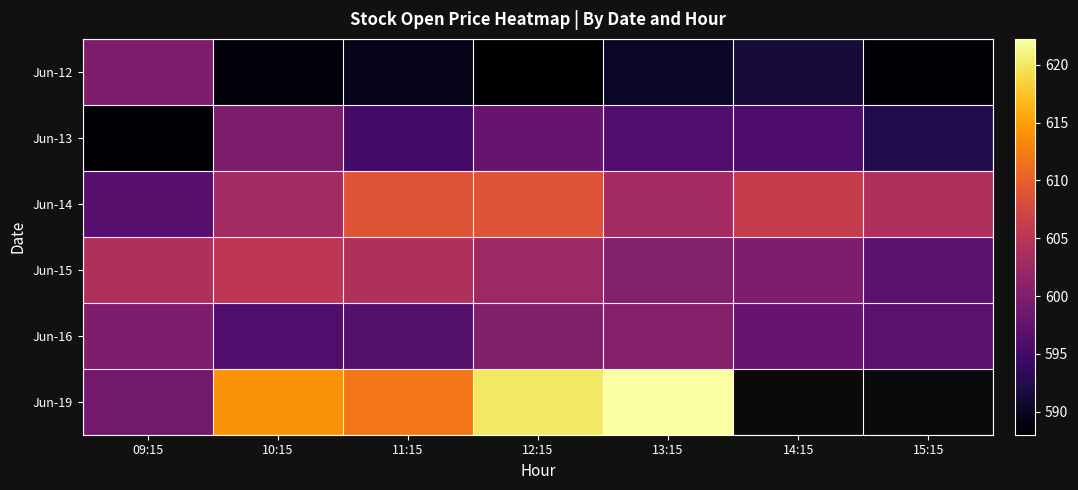

What is the greatest value displayed?

622.2